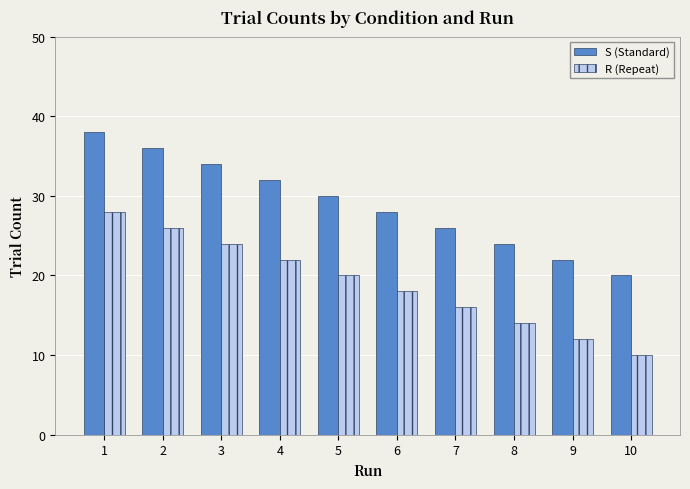

Is the value of R (Repeat) at 10 greater than the value of S (Standard) at 3?

No